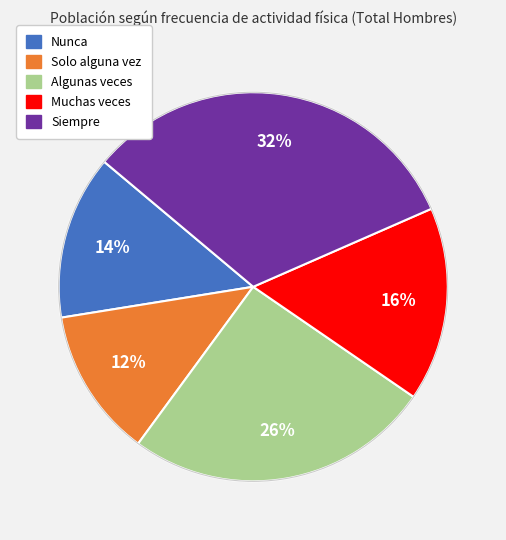

Rank the categories by value from highest to lowest.

Siempre, Algunas veces, Muchas veces, Nunca, Solo alguna vez